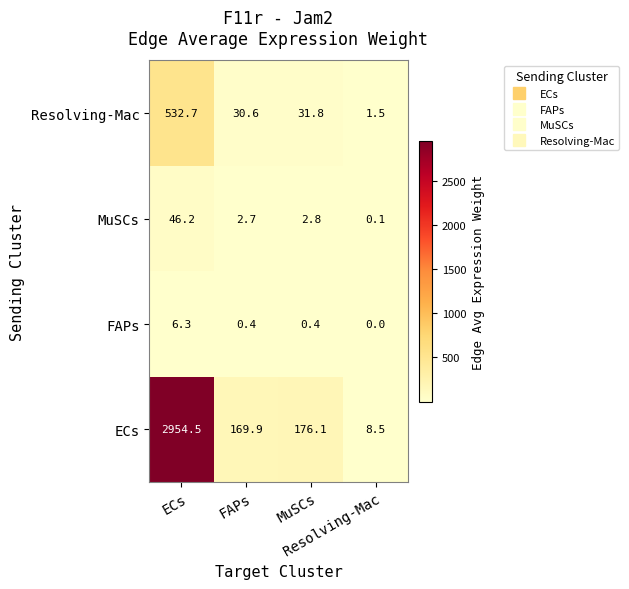

At how many categories does at least one series exceed 84?

3